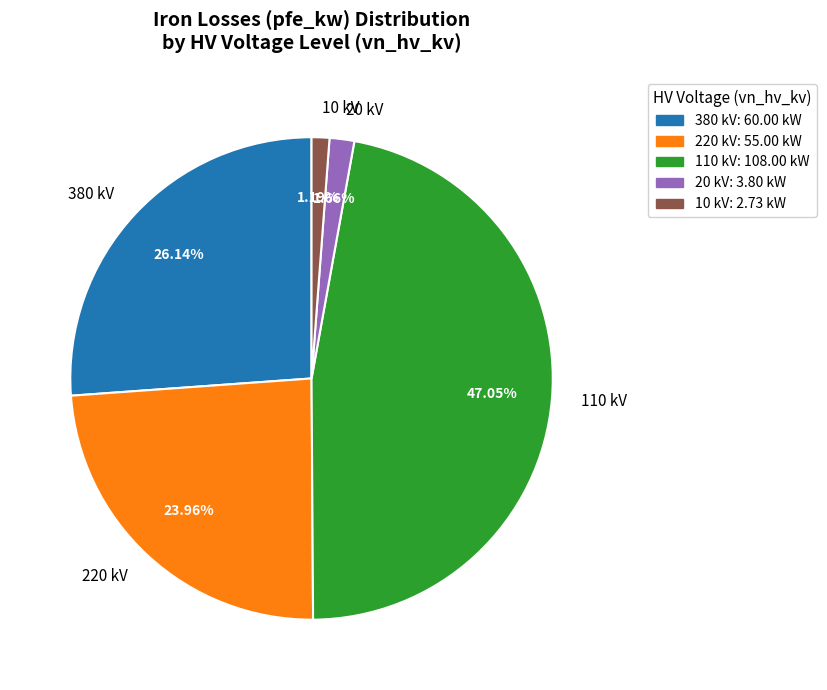

What is the ratio of the value at 20 kV to the value at 10 kV?

1.4